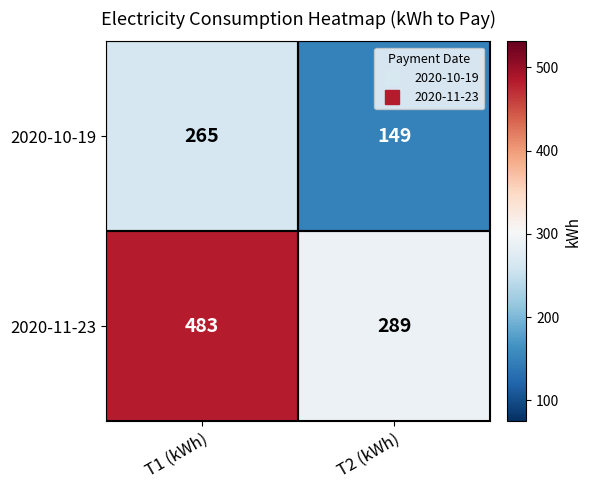

Which category has the lowest value across all series?

T2 (kWh)